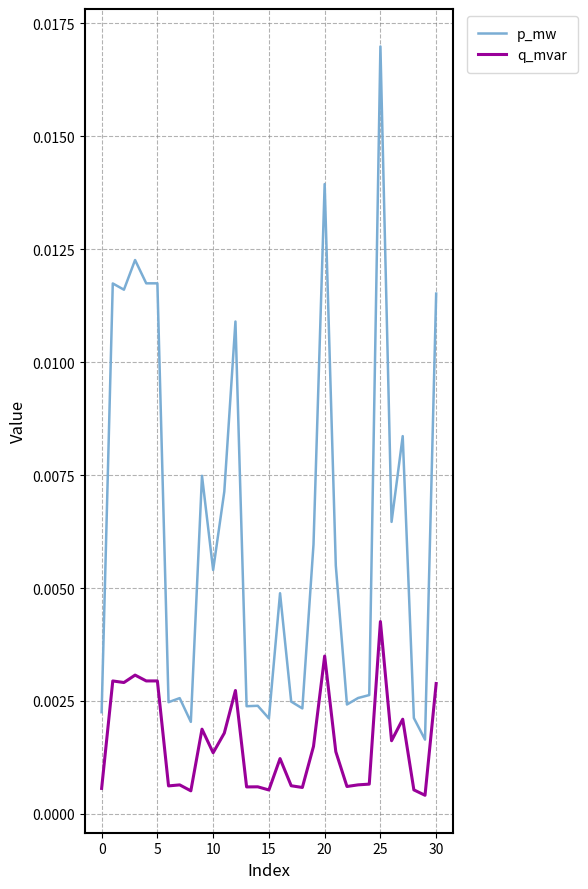

What are all the series names shown in the legend?

p_mw, q_mvar